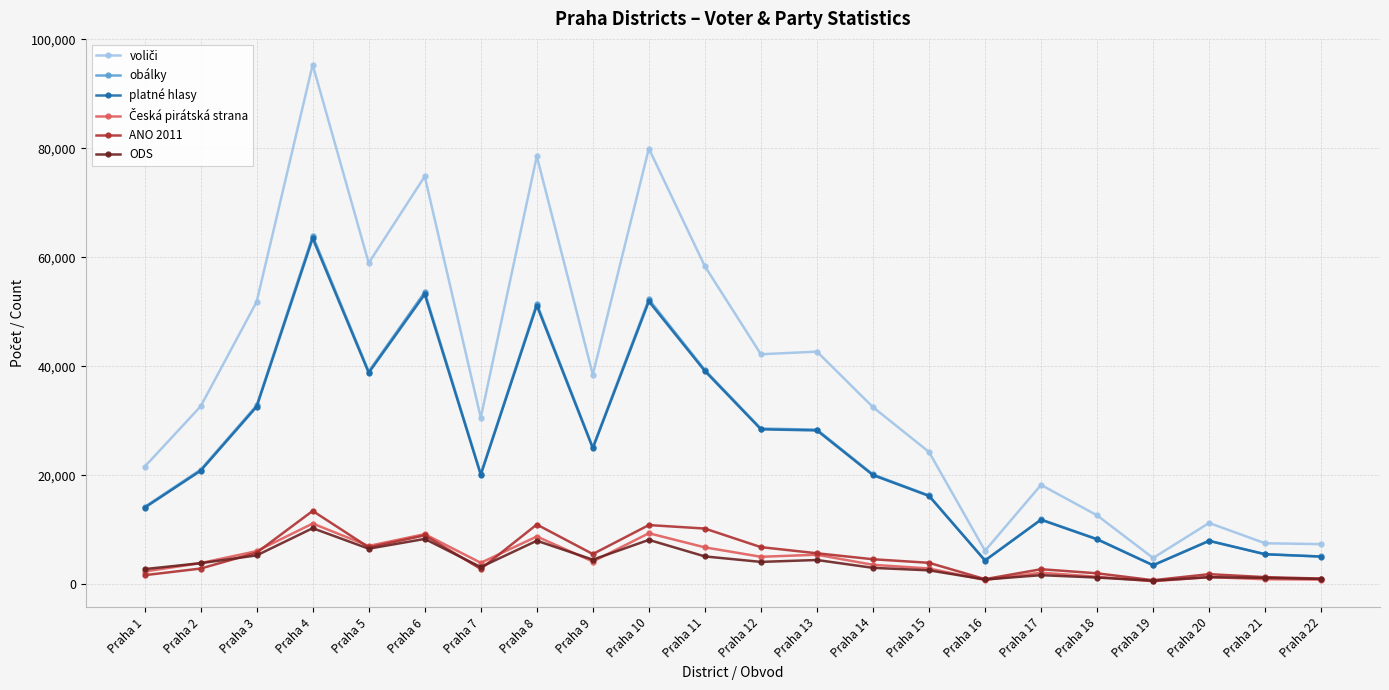

At which category does the chart reach its peak across all series?

Praha 4